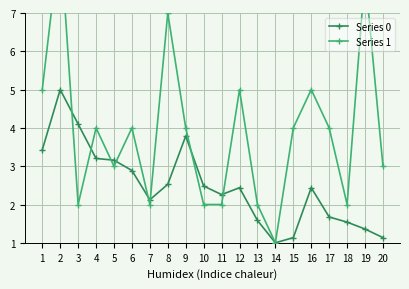

Which has a higher value, 8 or 9?

9